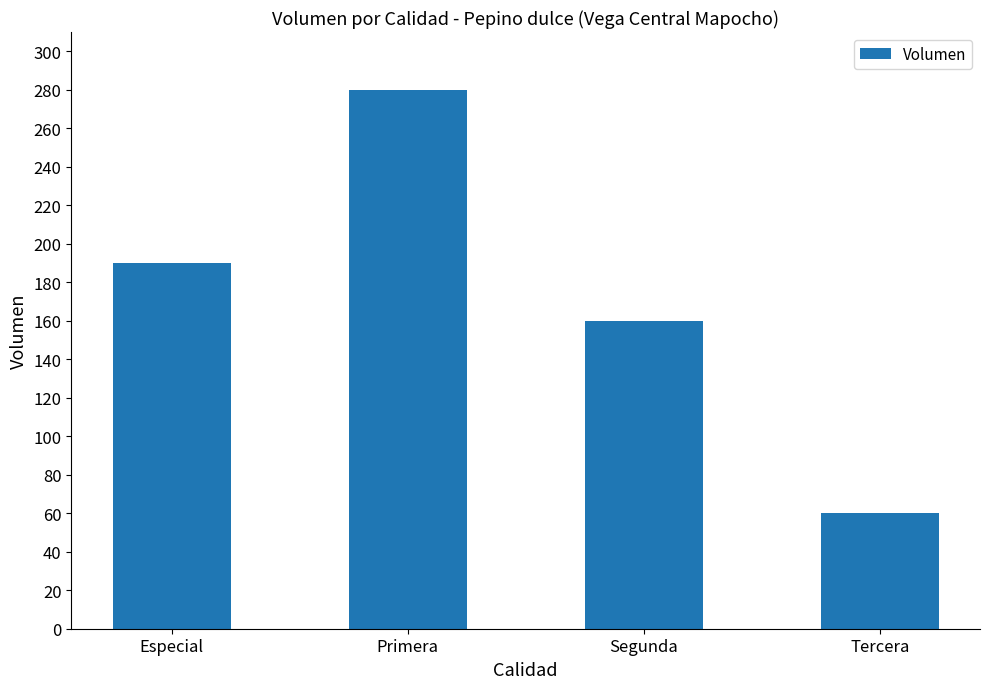

Is it true that the value at Segunda is 63?

False